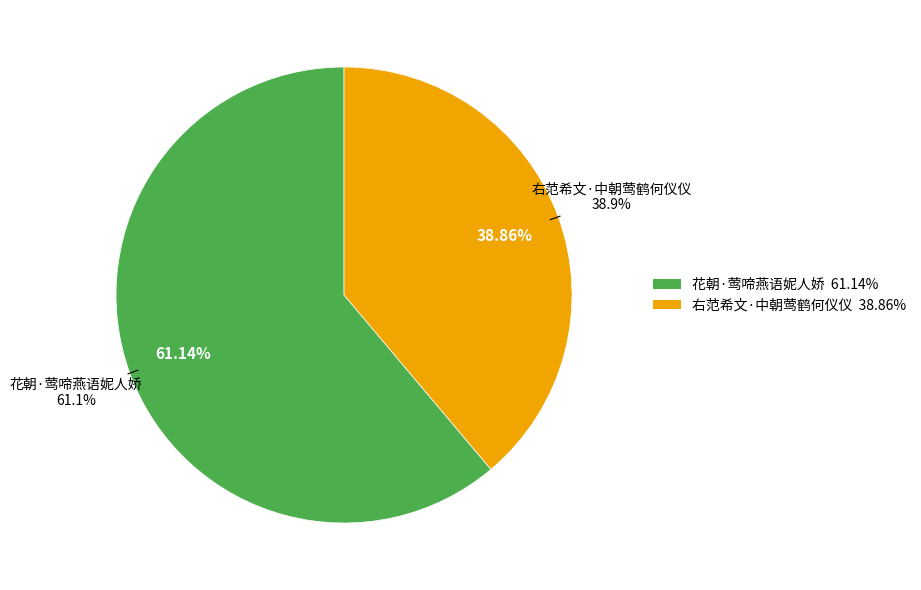

To the nearest percent, what portion does 花朝·莺啼燕语妮人娇 represent?

61%